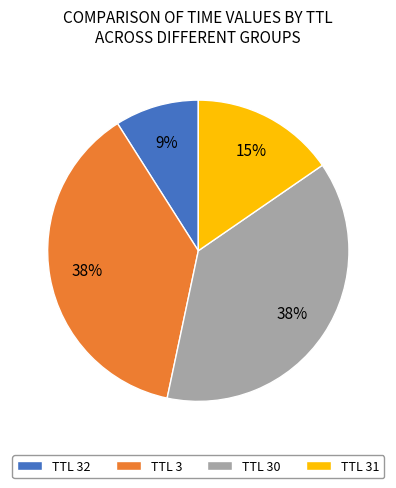

Count the number of slices in the pie.

4